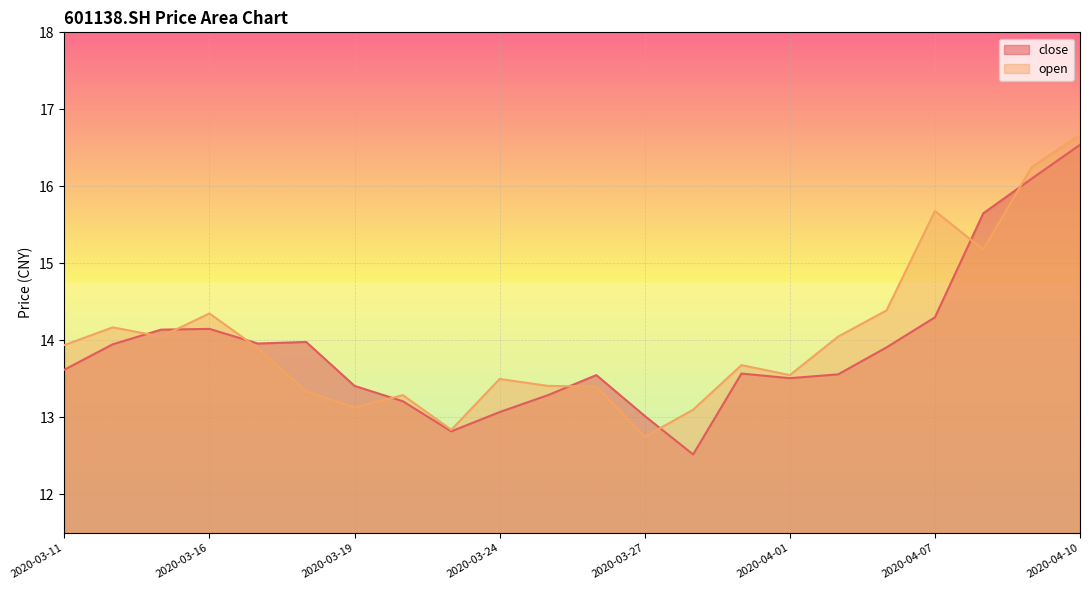

How many data points does each series have?

22